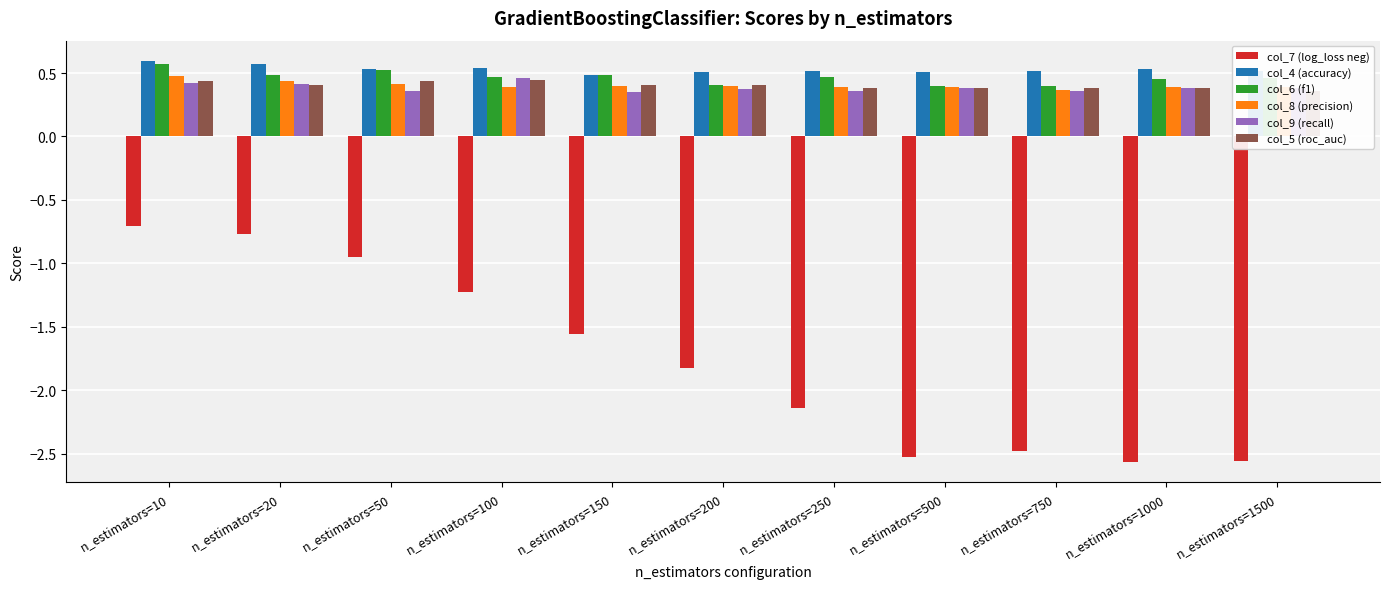

At n_estimators=1500, list the series in order from largest to smallest.

col_4 (accuracy), col_6 (f1), col_8 (precision), col_9 (recall), col_5 (roc_auc), col_7 (log_loss neg)